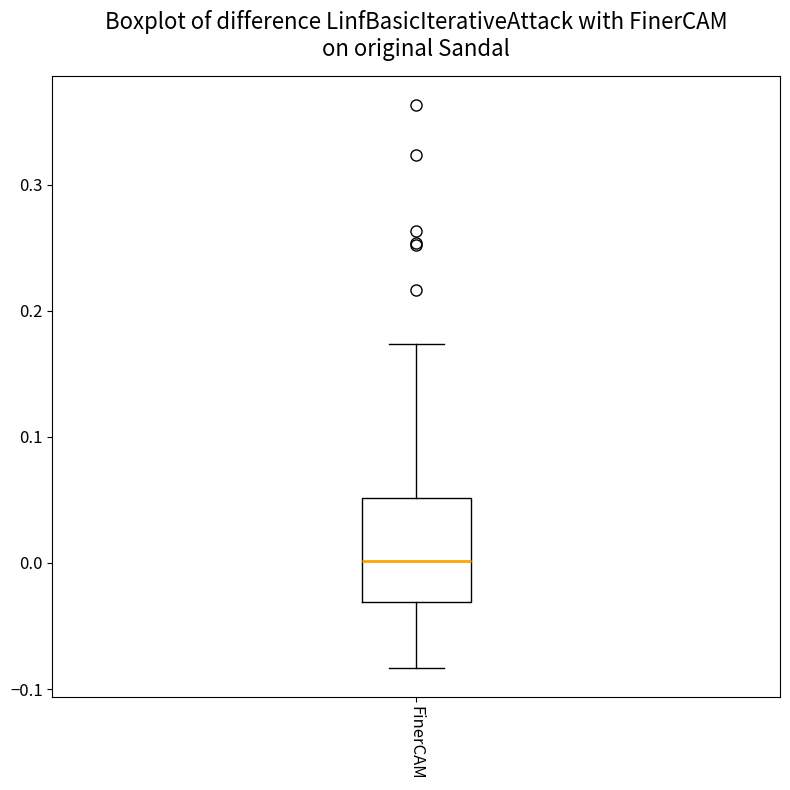

Where does the median line of the box for FinerCAM sit on the y-axis? The values are not printed on the chart, so give them approximately, as read against the axis.

0.00